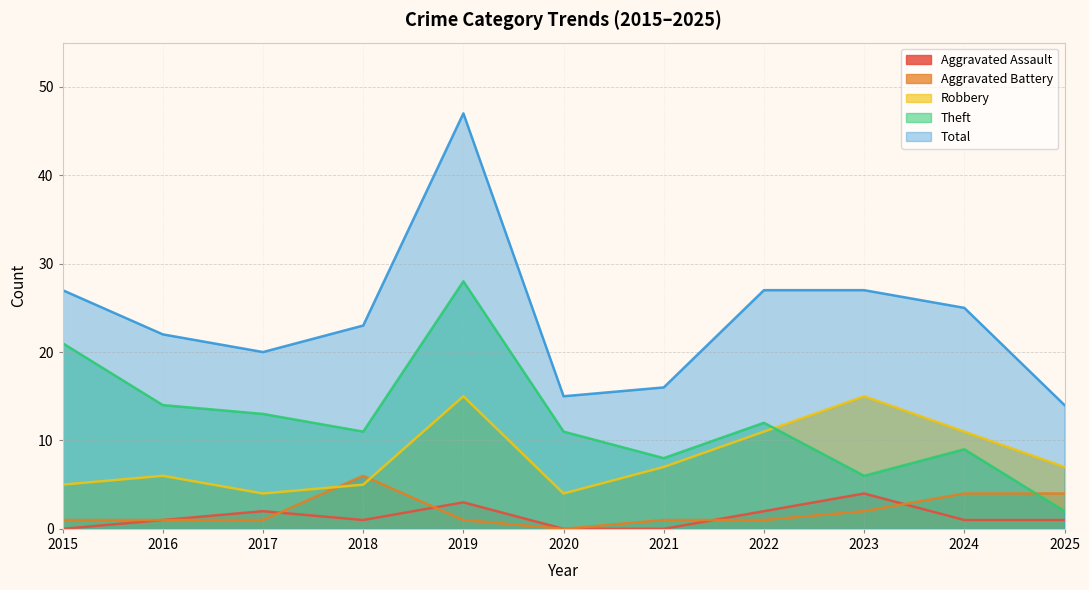

How many times do Aggravated Assault and Aggravated Battery cross each other?

4